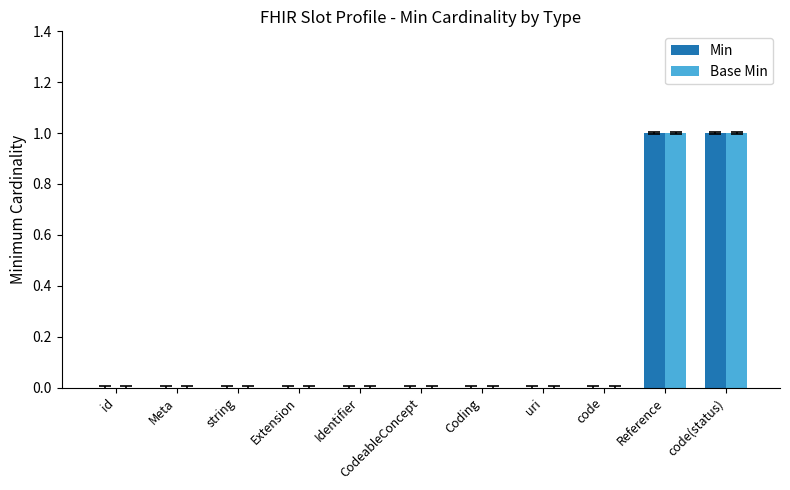

True or false: Min has a value of 1 at Reference.

True